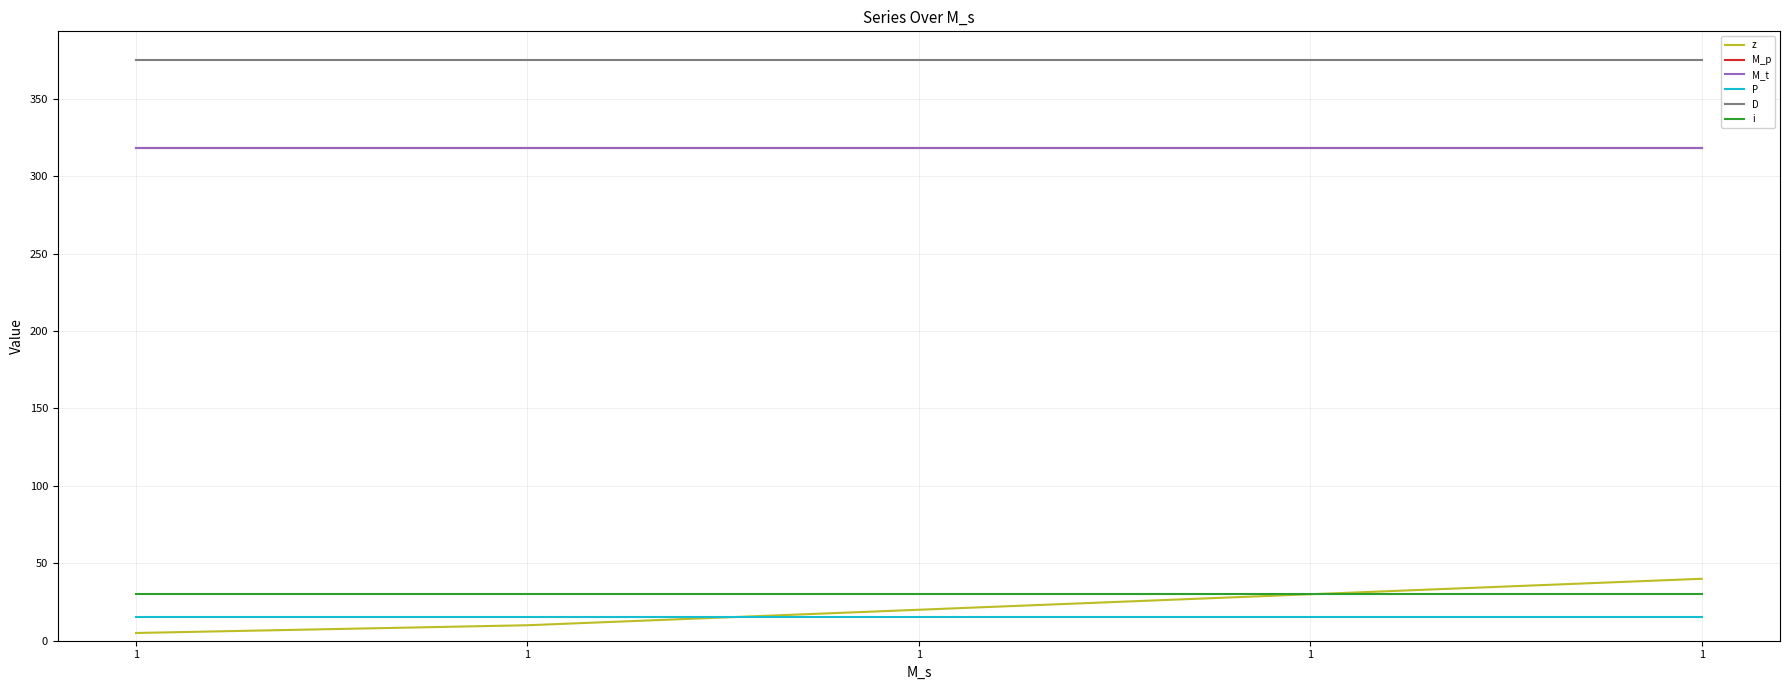

Between 1 and 1, which is larger?

1